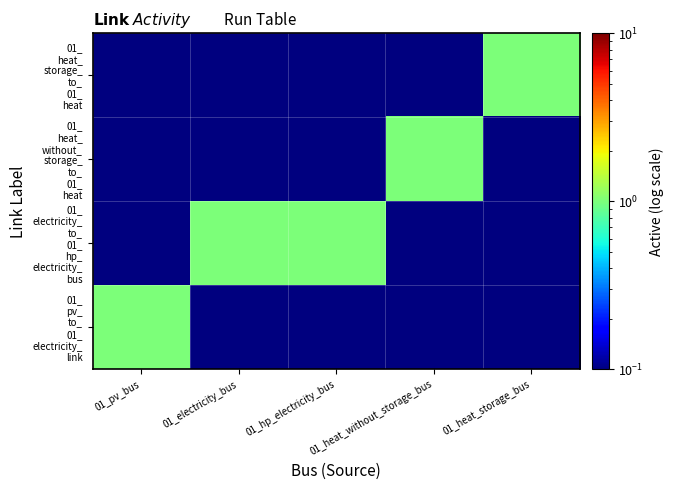

How many data points does each series have?

5